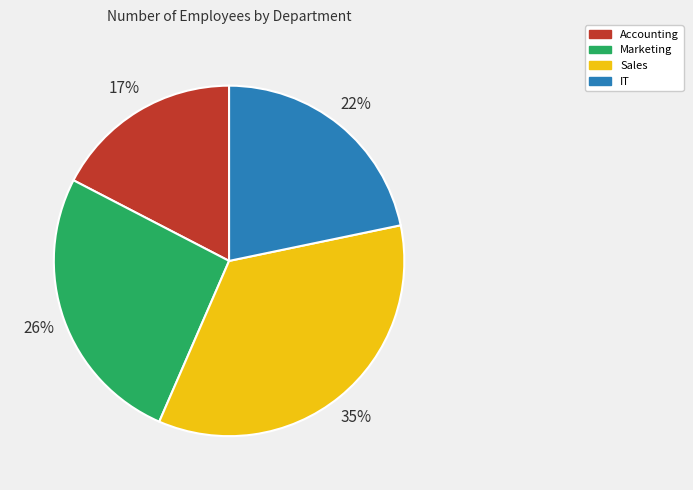

Is it true that IT is 30% of the pie?

False